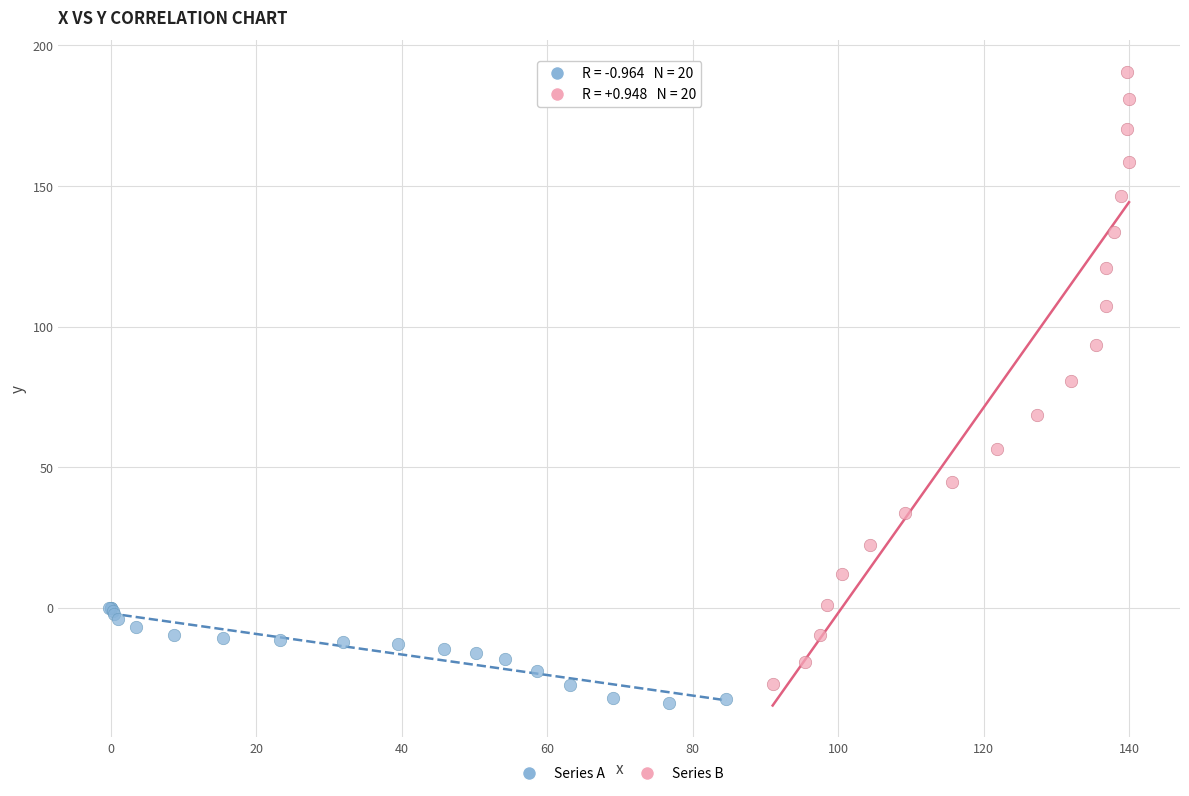

Which series contains the highest Y value?

Series B